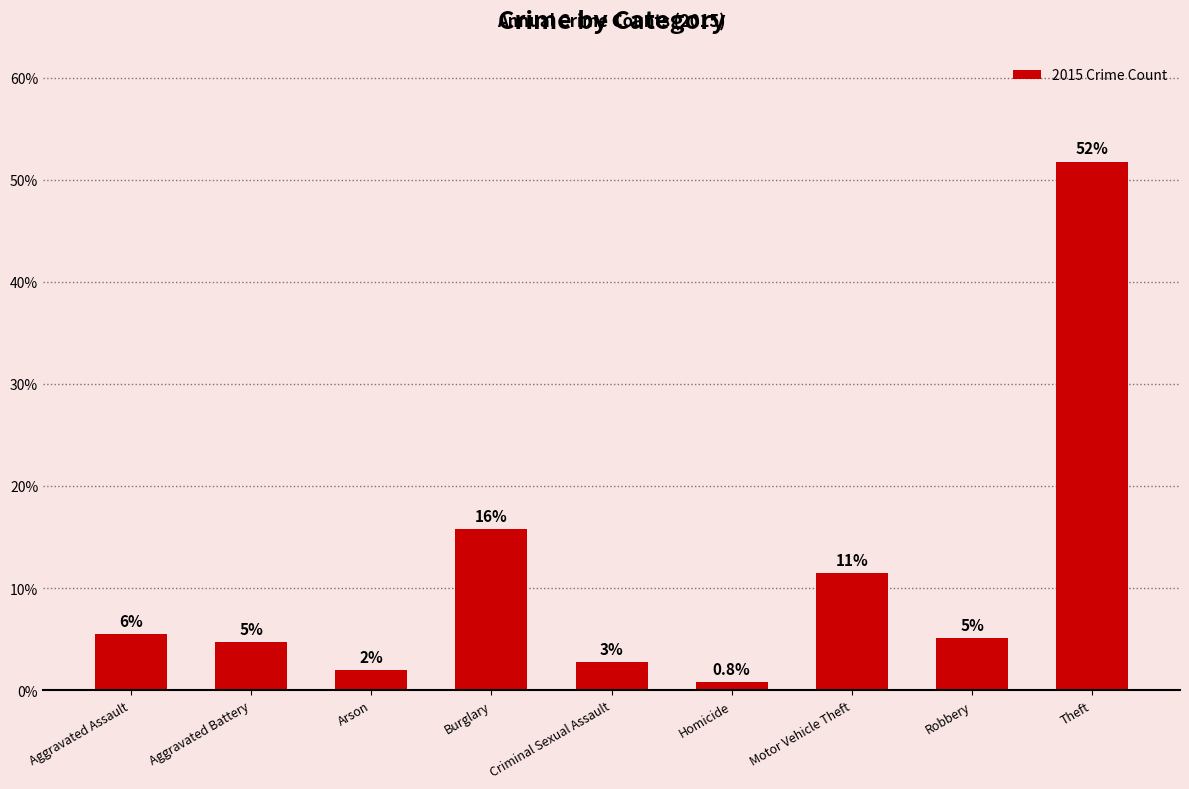

Are the bars horizontal?

No